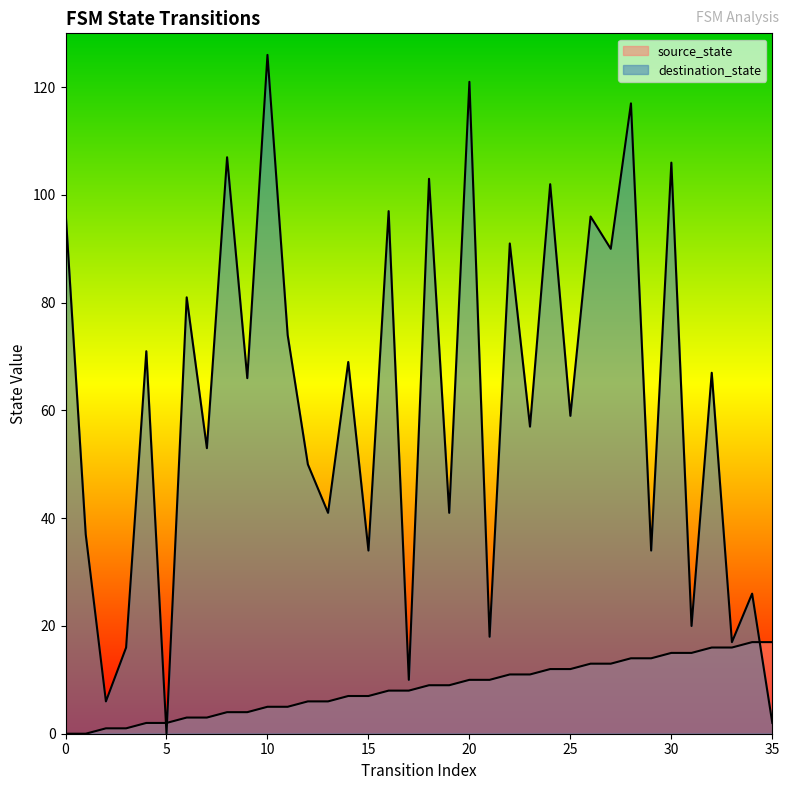

Which category has the highest value across all series?

10